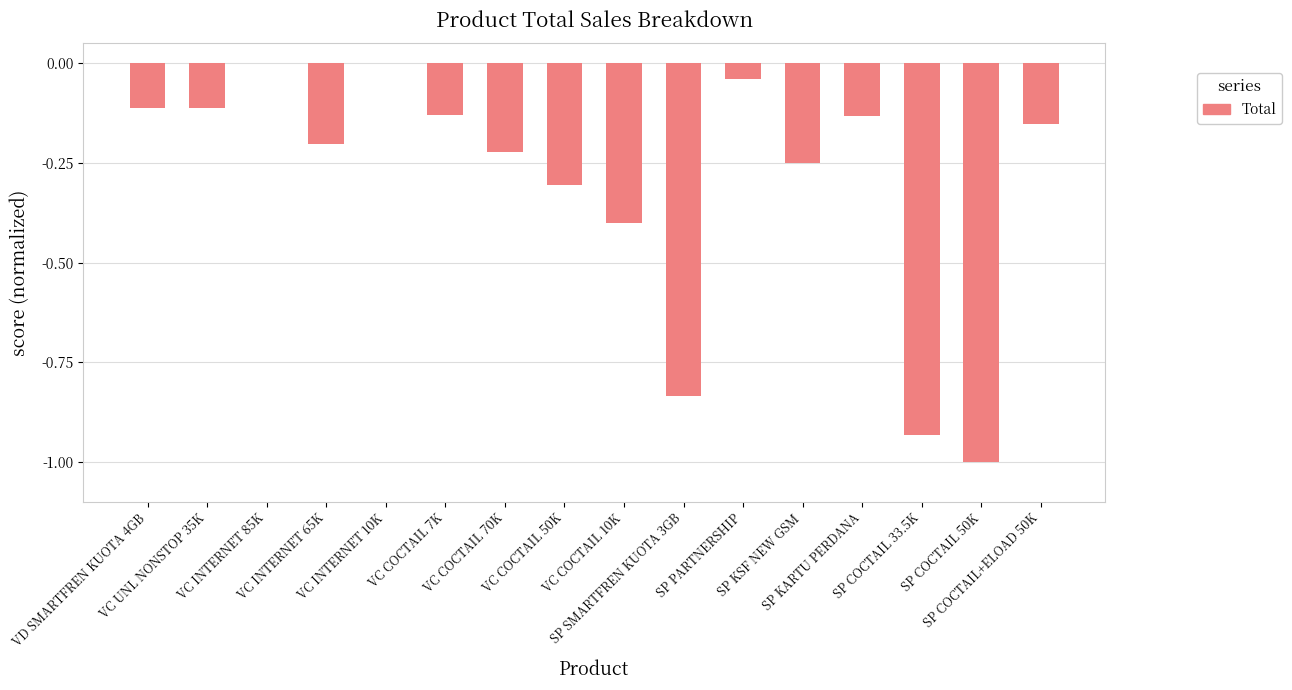

How many series are shown in this chart?

1